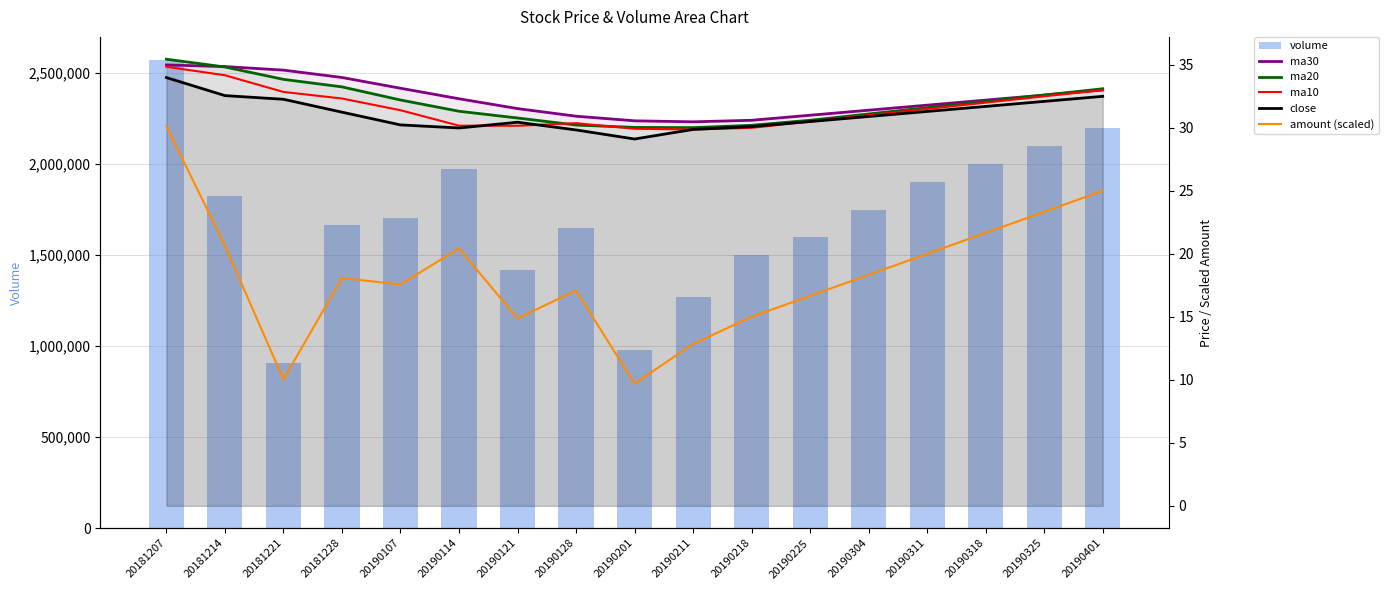

At which category is the sum across all series the highest?

20181207